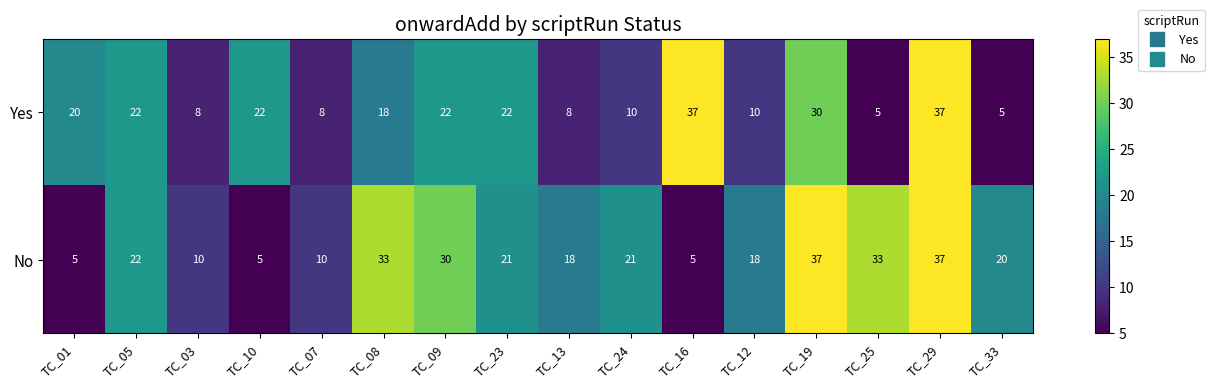

What is the maximum value for Yes?

37